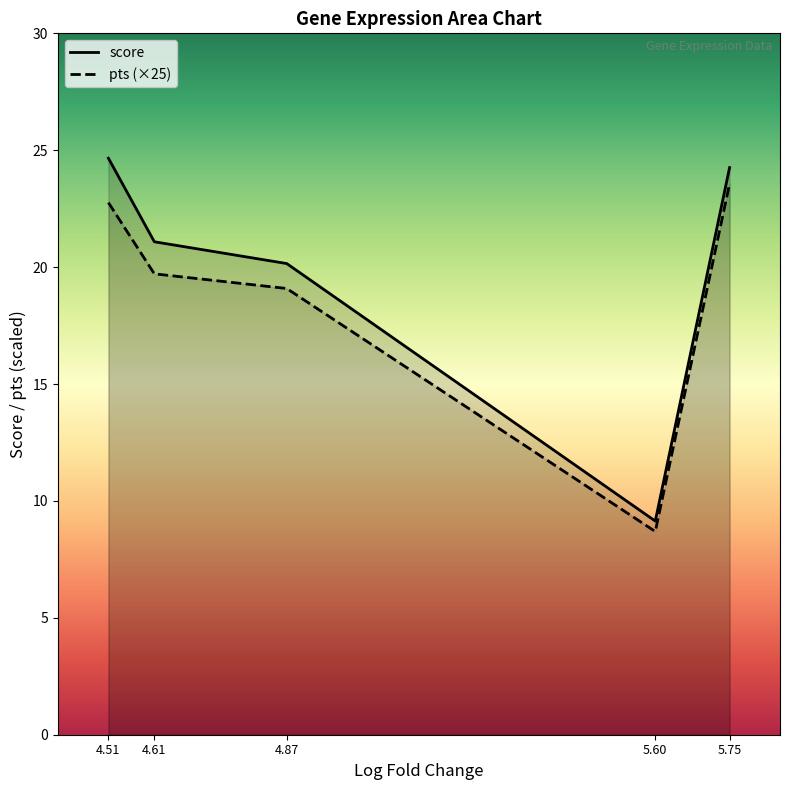

What is the spread (max minus min) of values at 5.60?

0.4